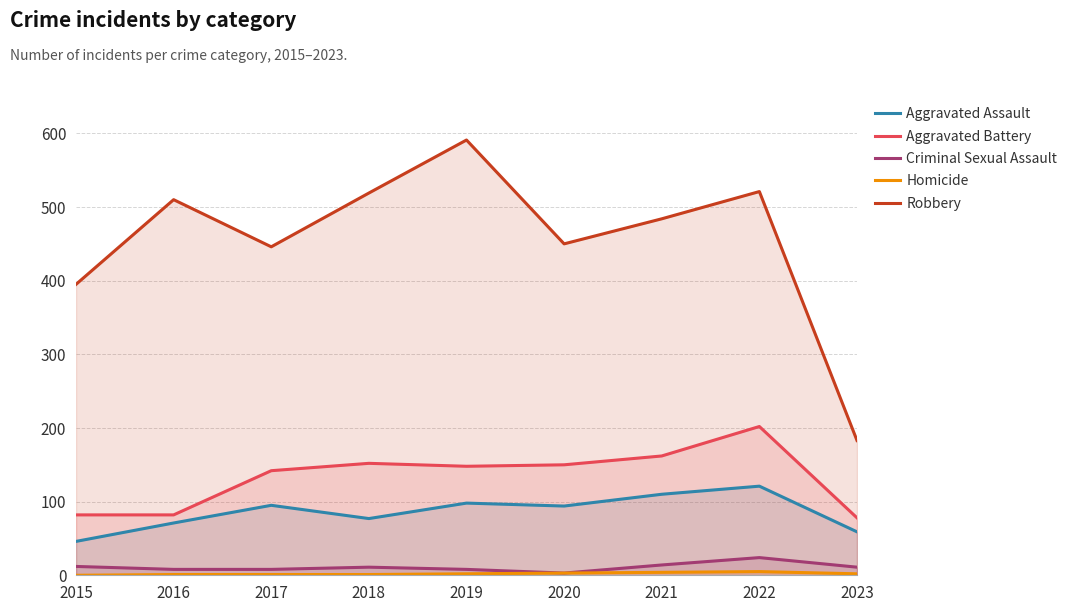

At how many categories does at least one series exceed 251?

8